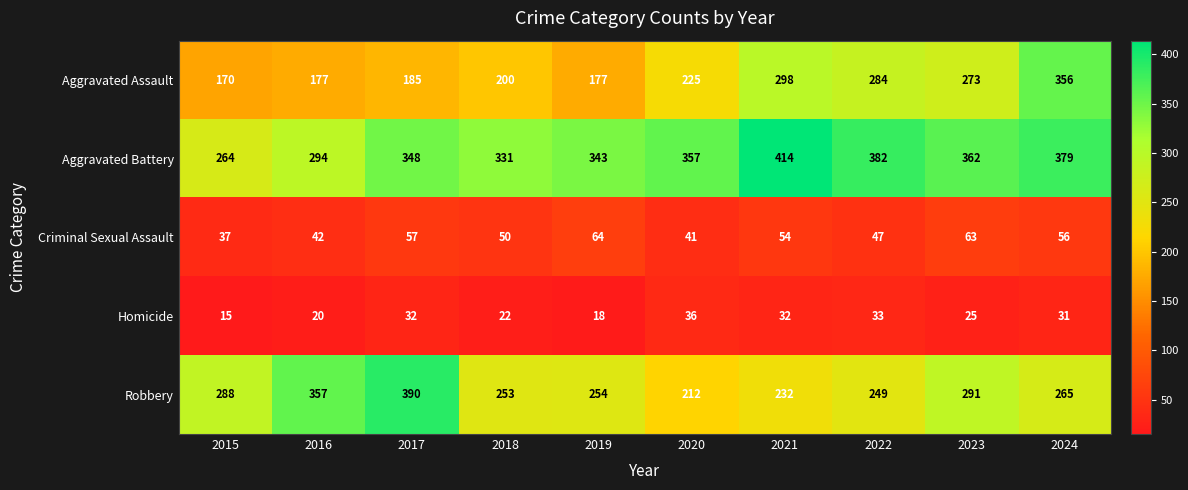

What is the smallest value displayed?

15